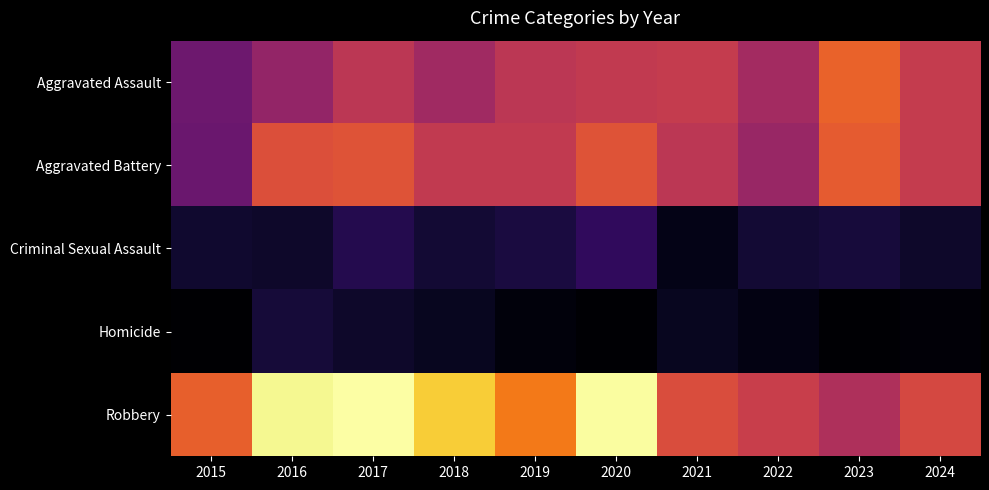

What is the spread (max minus min) of values at 2023?

92